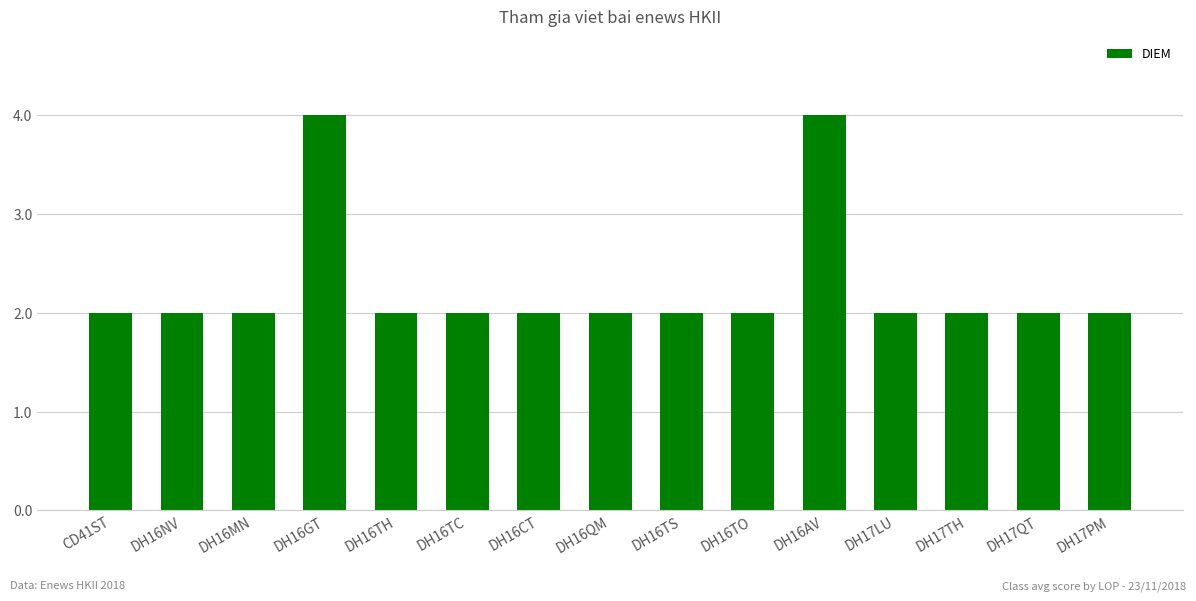

Read the value at DH16TS.

2